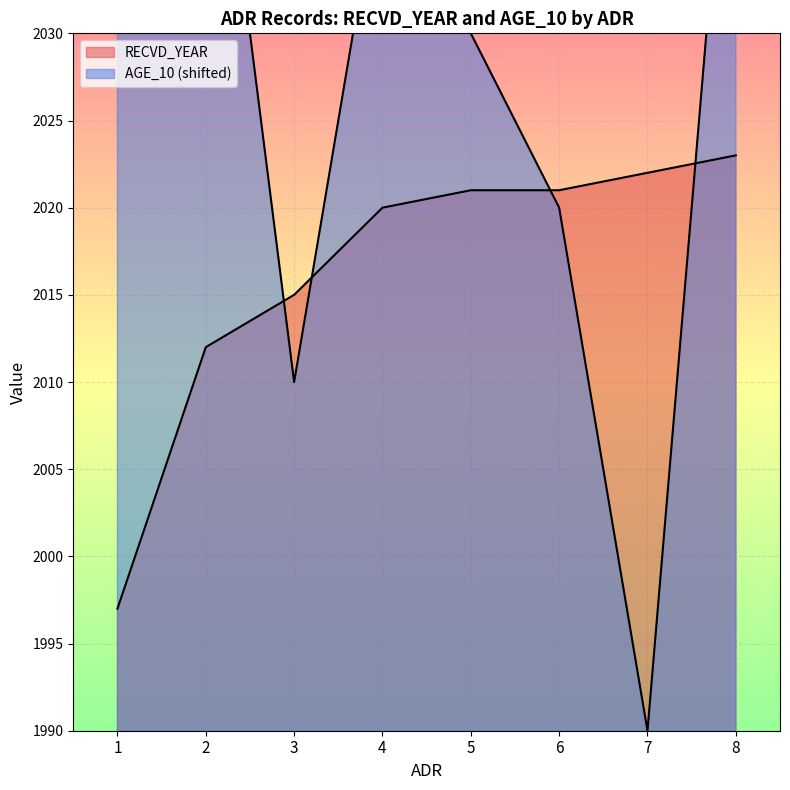

What is the spread (max minus min) of values at 2?

38